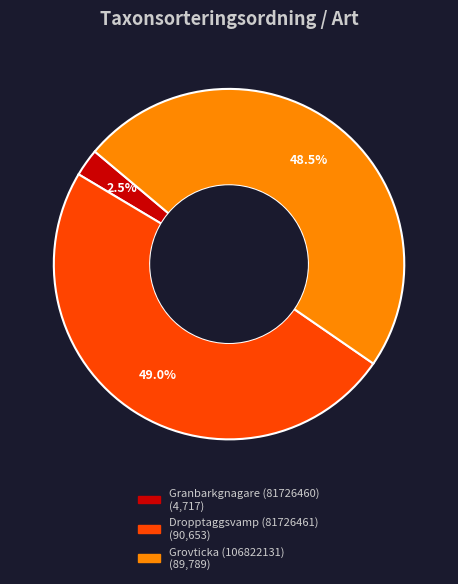

Between Dropptaggsvamp (81726461) and Granbarkgnagare (81726460), which is larger?

Dropptaggsvamp (81726461)